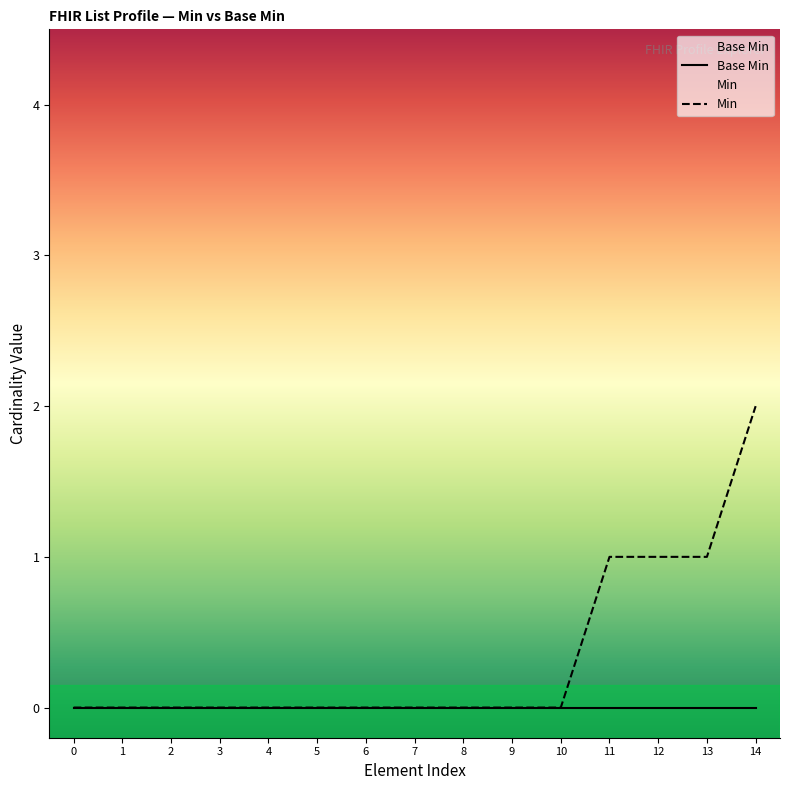

Which label corresponds to the largest value in the chart?

14